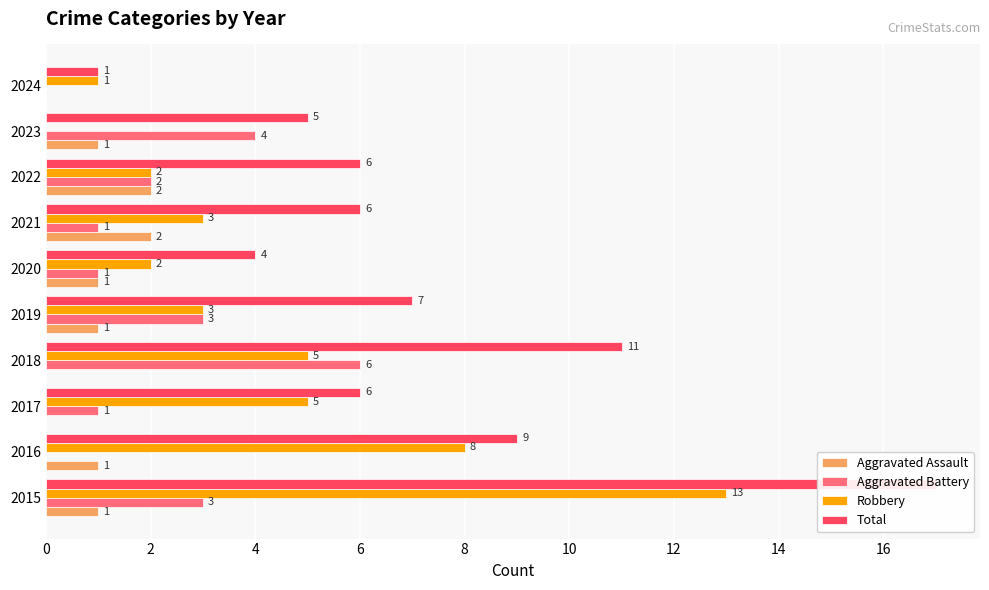

What are all the series names shown in the legend?

Aggravated Assault, Aggravated Battery, Robbery, Total